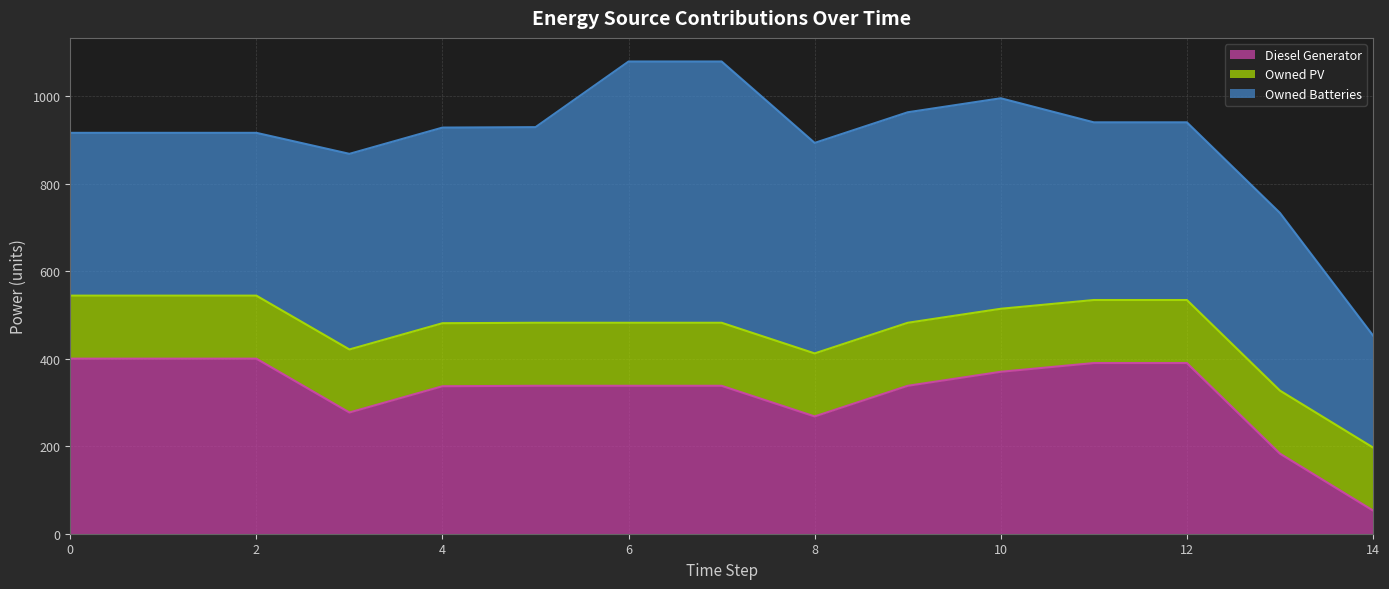

Rank the categories by Owned PV value from lowest to highest.

0, 1, 2, 3, 4, 5, 6, 7, 8, 9, 10, 11, 12, 13, 14